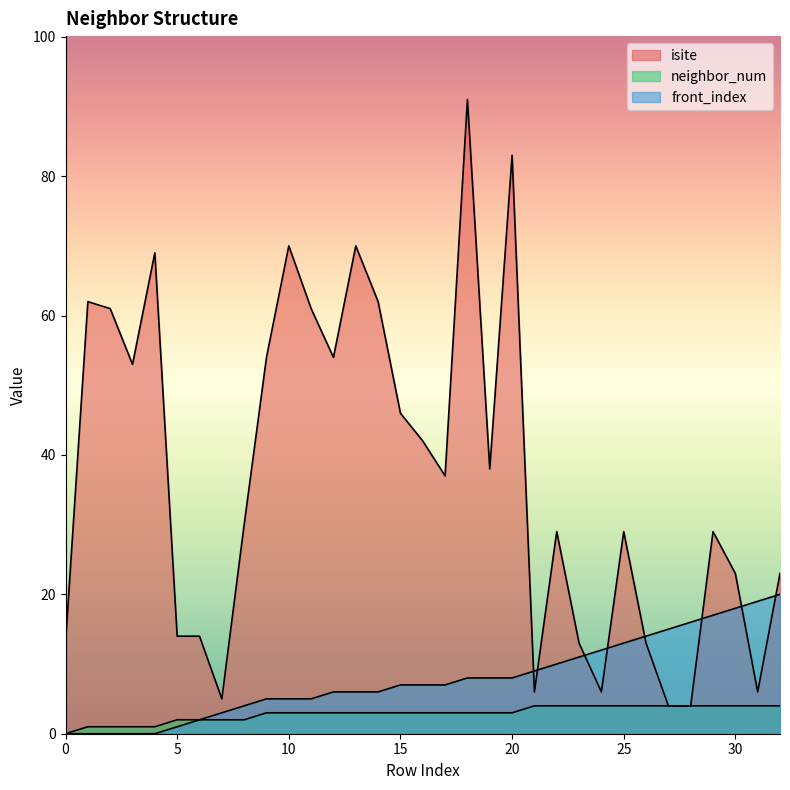

The isite series shows 91 at 18. True or false?

True